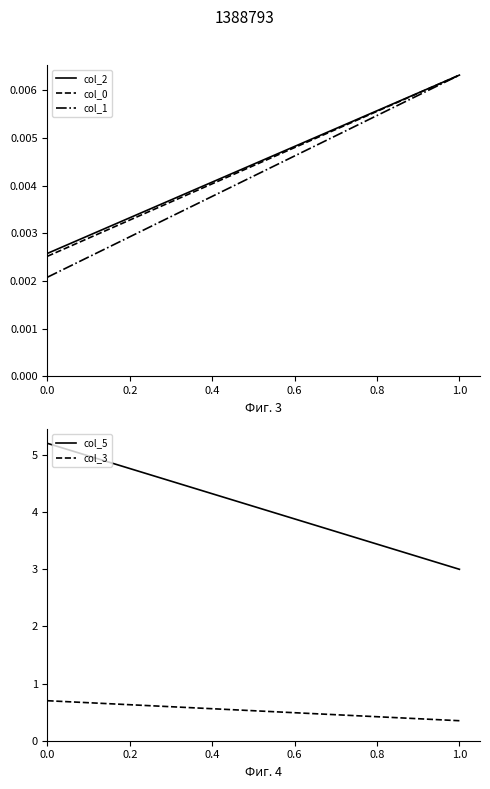

Between 0.2 and 0.0, which is larger?

0.2